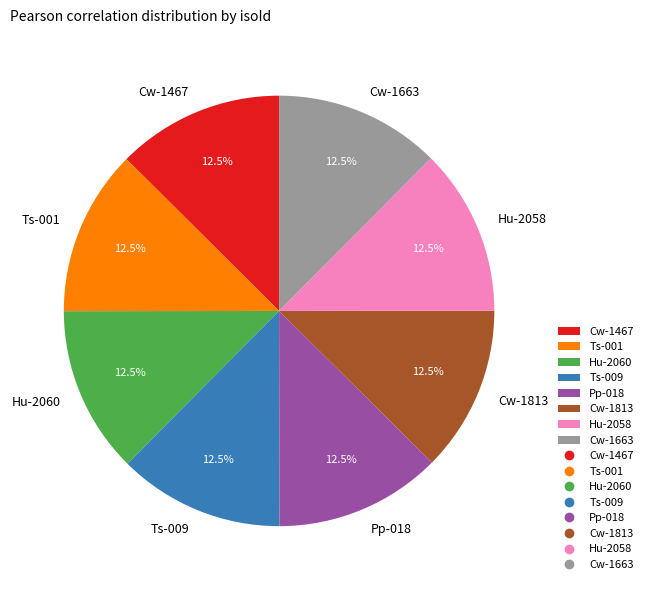

Count the number of slices in the pie.

8